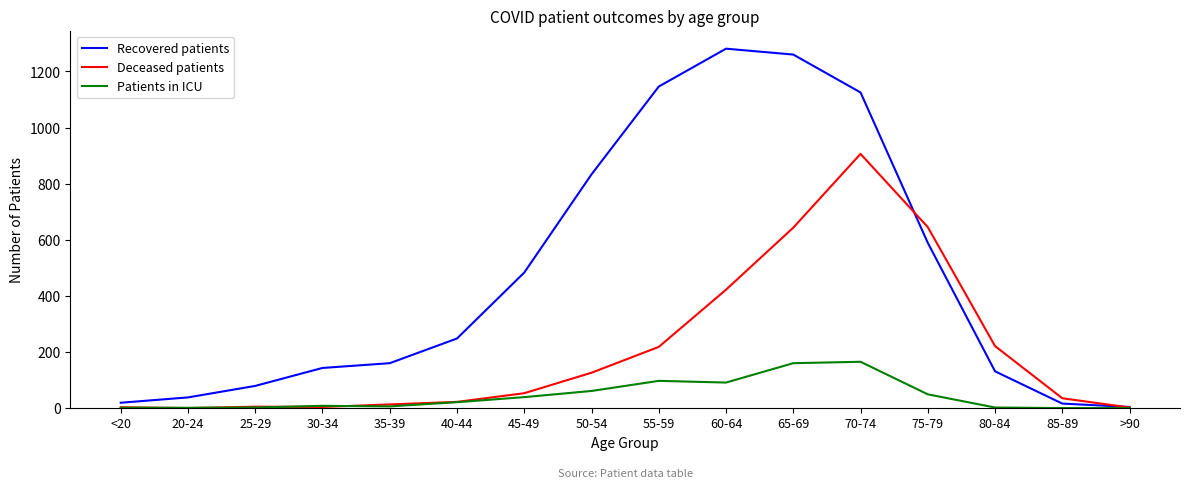

What are all the series names shown in the legend?

Recovered patients, Deceased patients, Patients in ICU